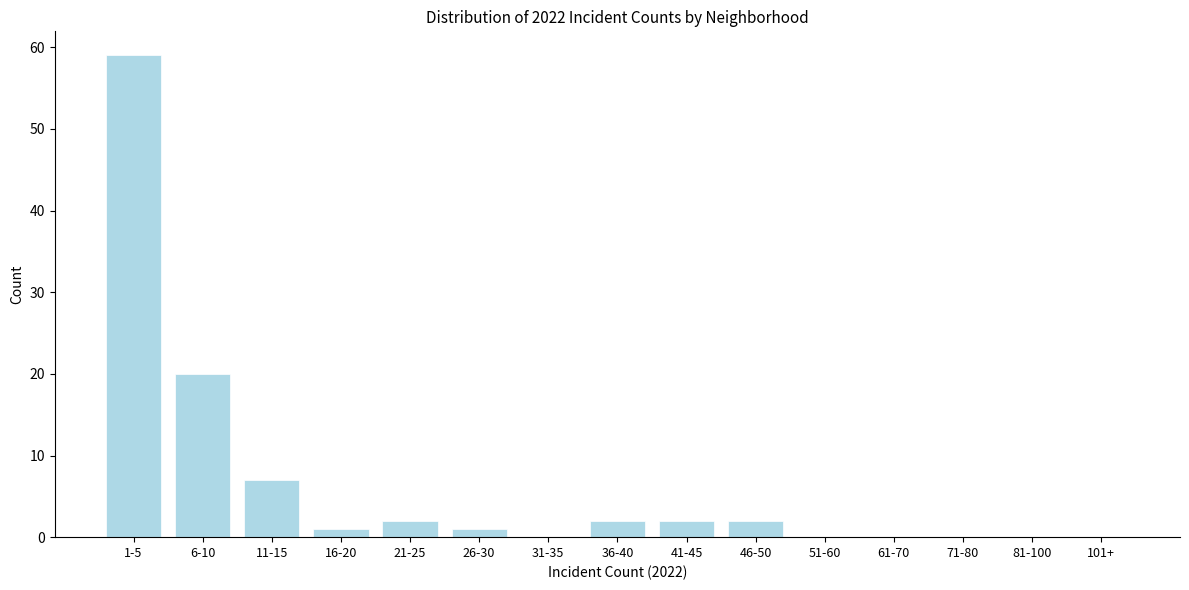

Reading left to right, transcribe all the data shown in this chart.

1-5=59	6-10=20	11-15=7	16-20=1	21-25=2	26-30=1	31-35=0	36-40=2	41-45=2	46-50=2	51-60=0	61-70=0	71-80=0	81-100=0	101+=0